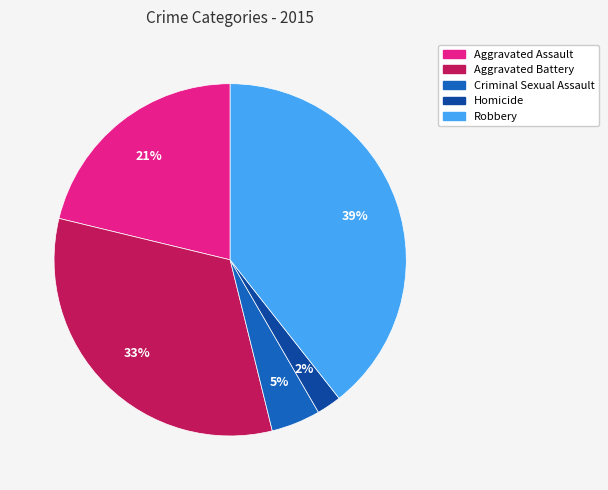

How many slices are in this pie chart?

5